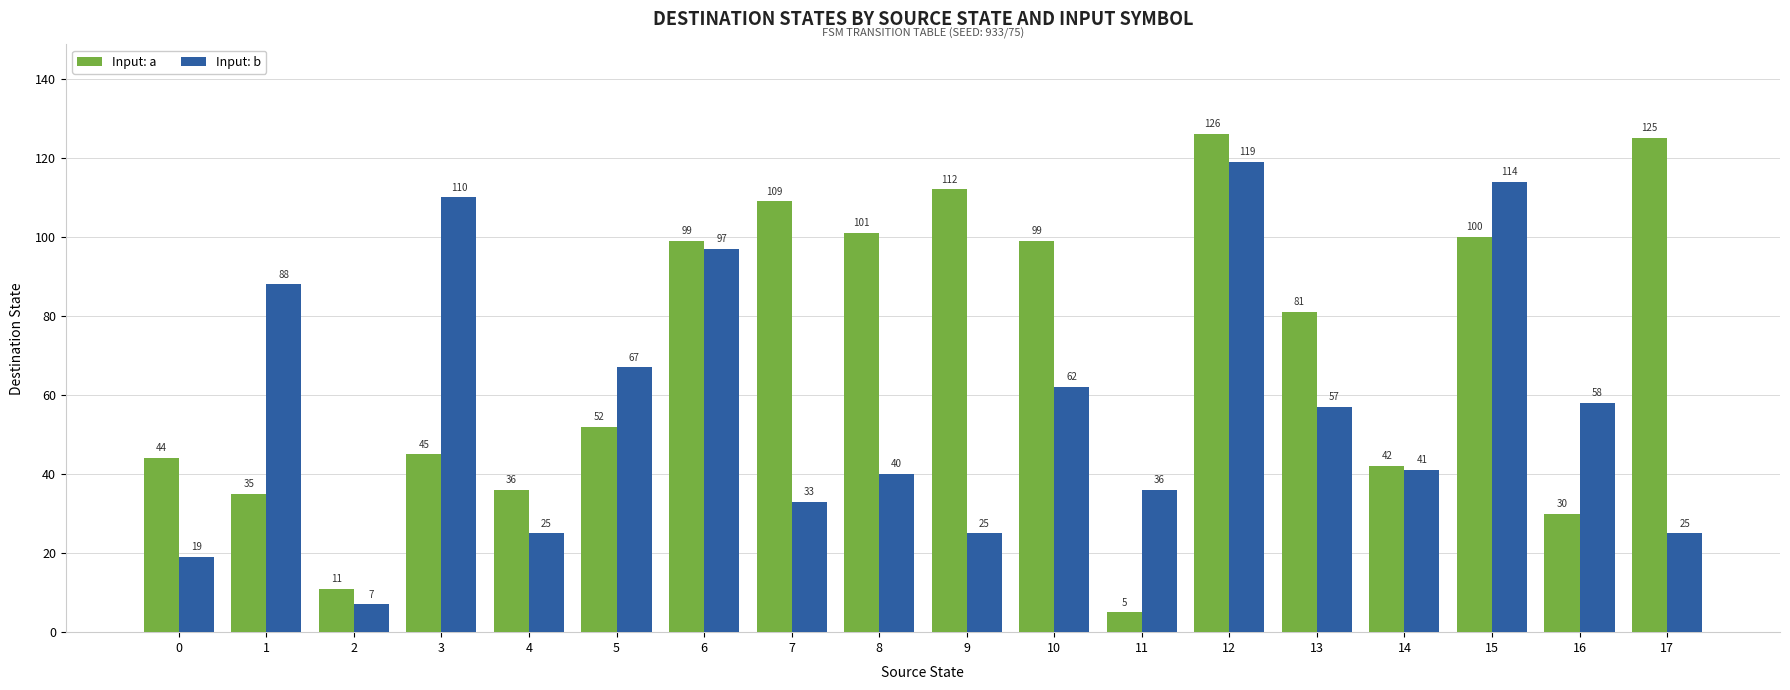

What is the maximum value shown in the chart?

126